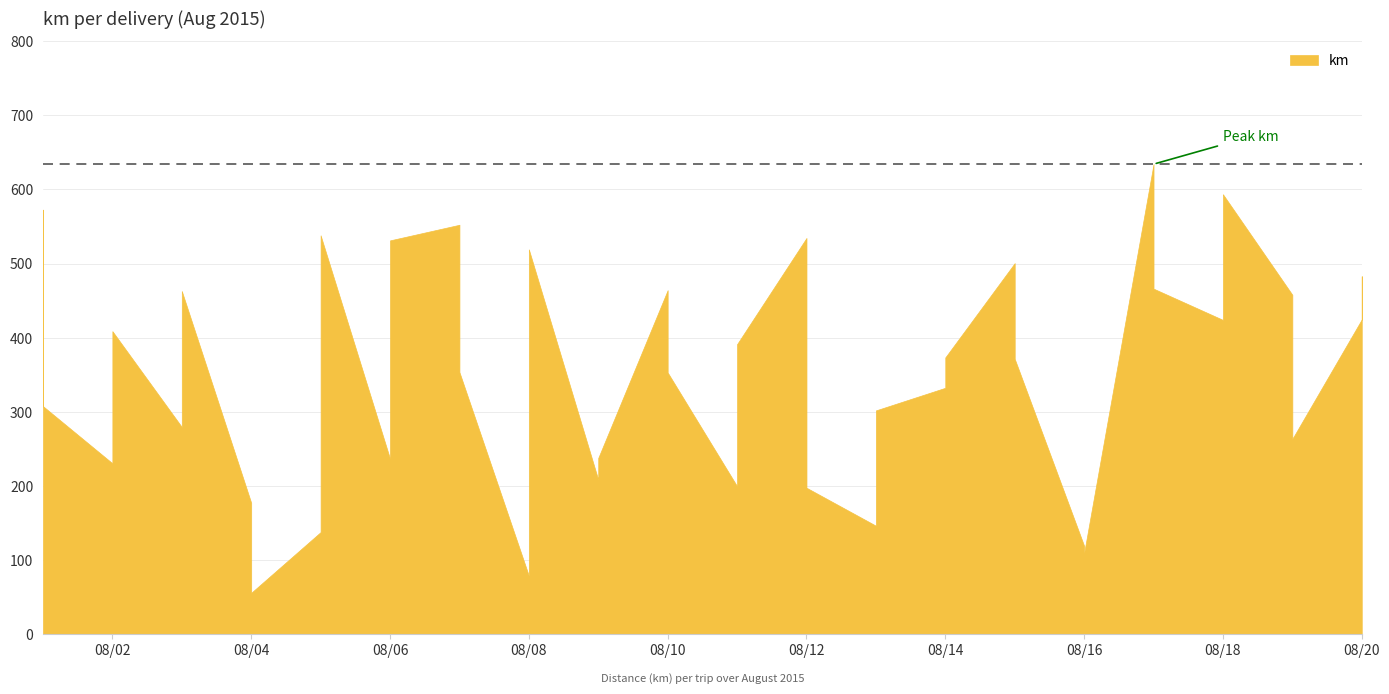

At which category does the data reach its first local peak?

2015-08-02